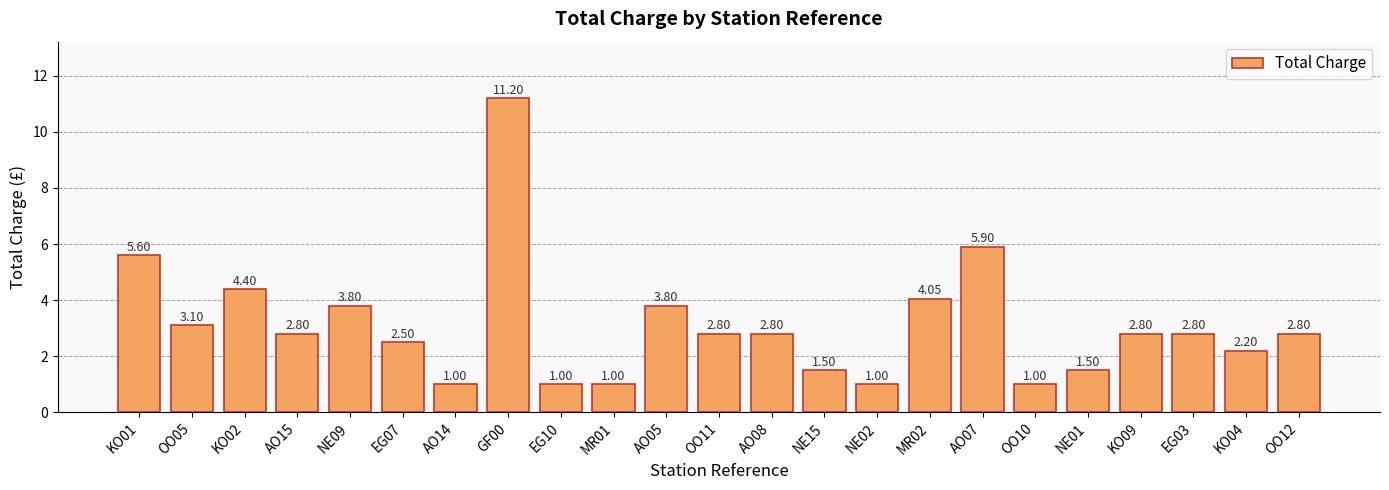

Are the bars horizontal?

No